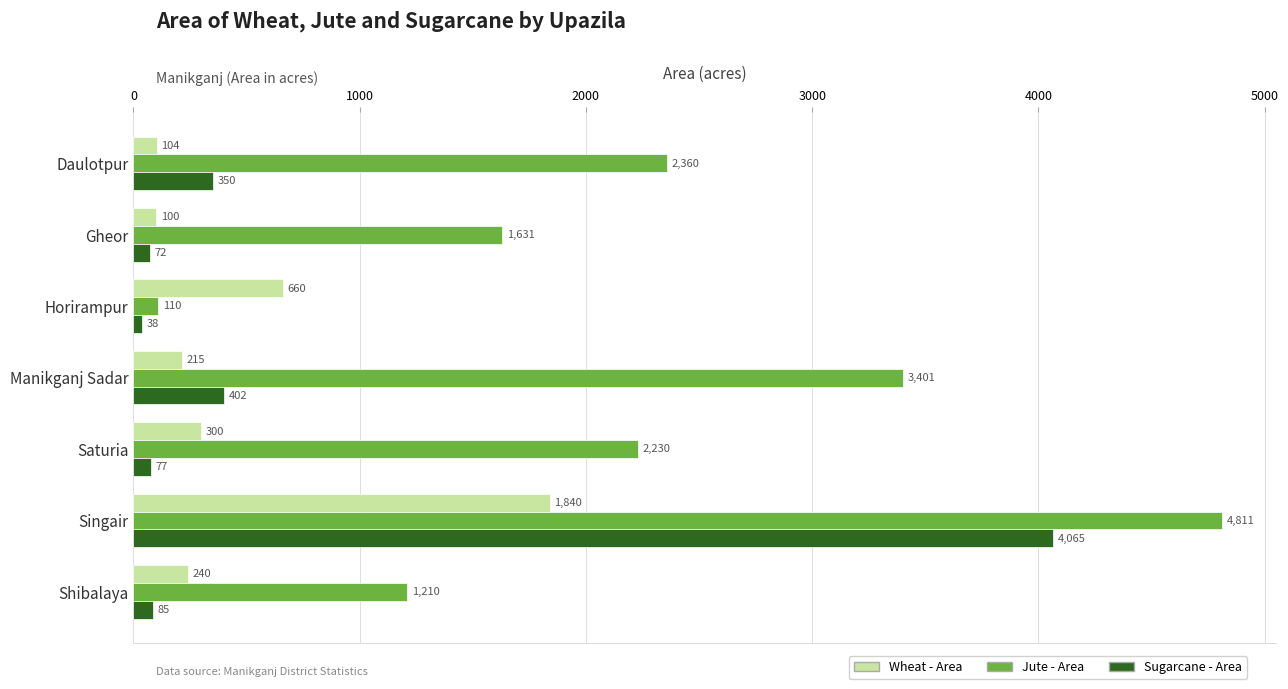

What are all the series names shown in the legend?

Wheat - Area, Jute - Area, Sugarcane - Area